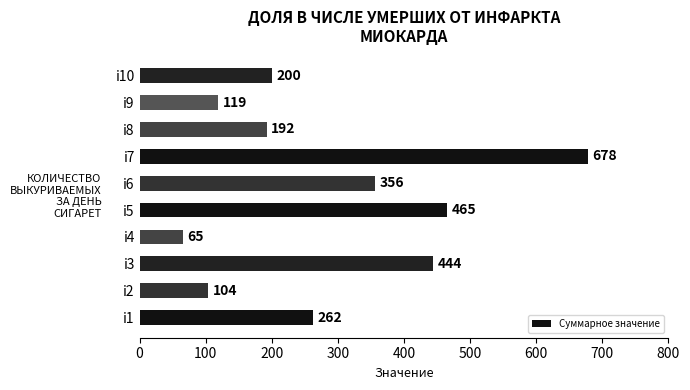

What is the sum of the values at i3 and i7?

1122